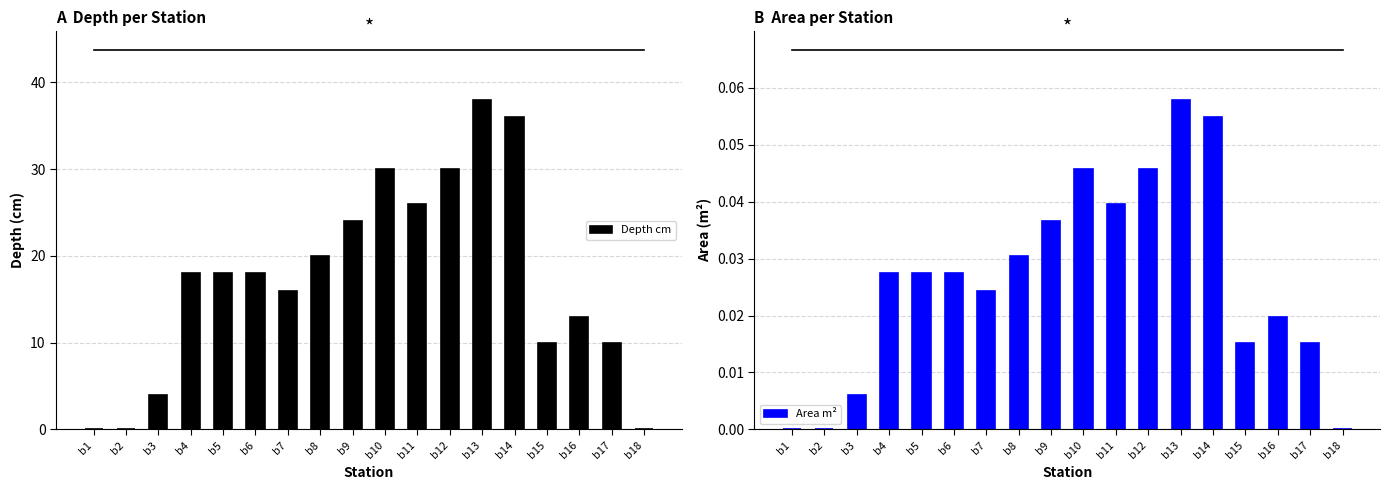

The value of Depth cm at b17 is 10.0. True or false?

True